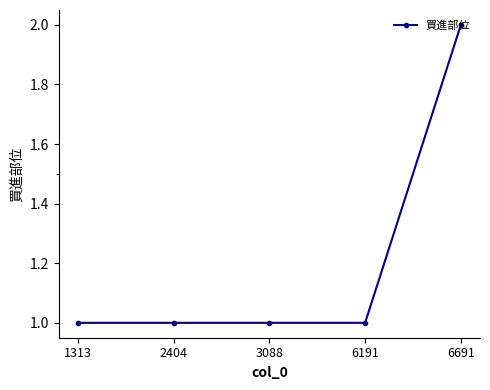

How many values are between 1 and 2?

5